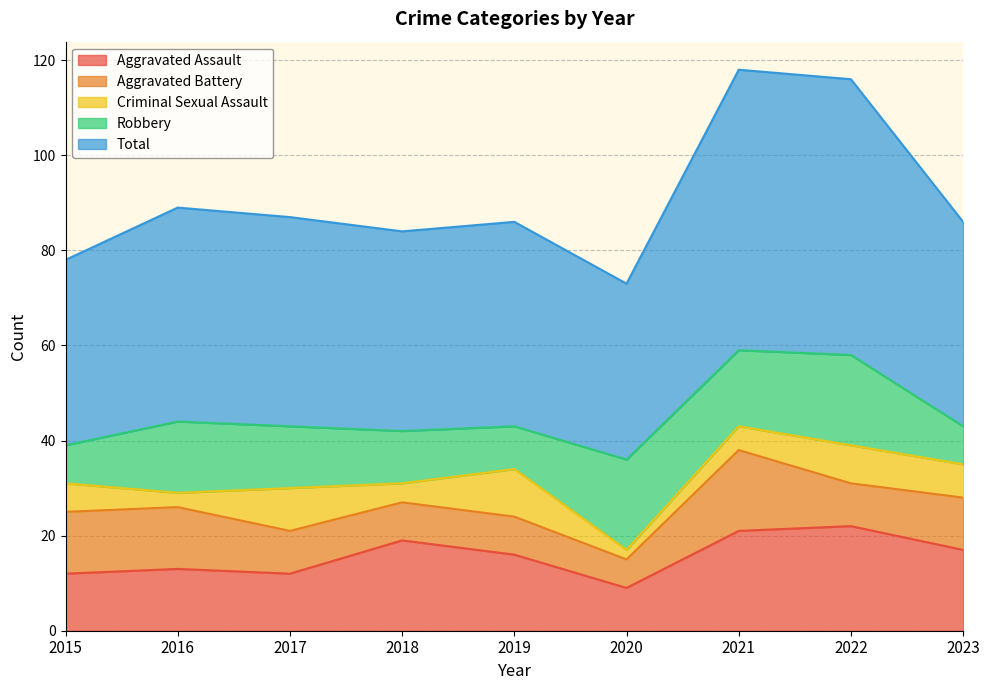

The value of Aggravated Assault at 2020 is 9. True or false?

True